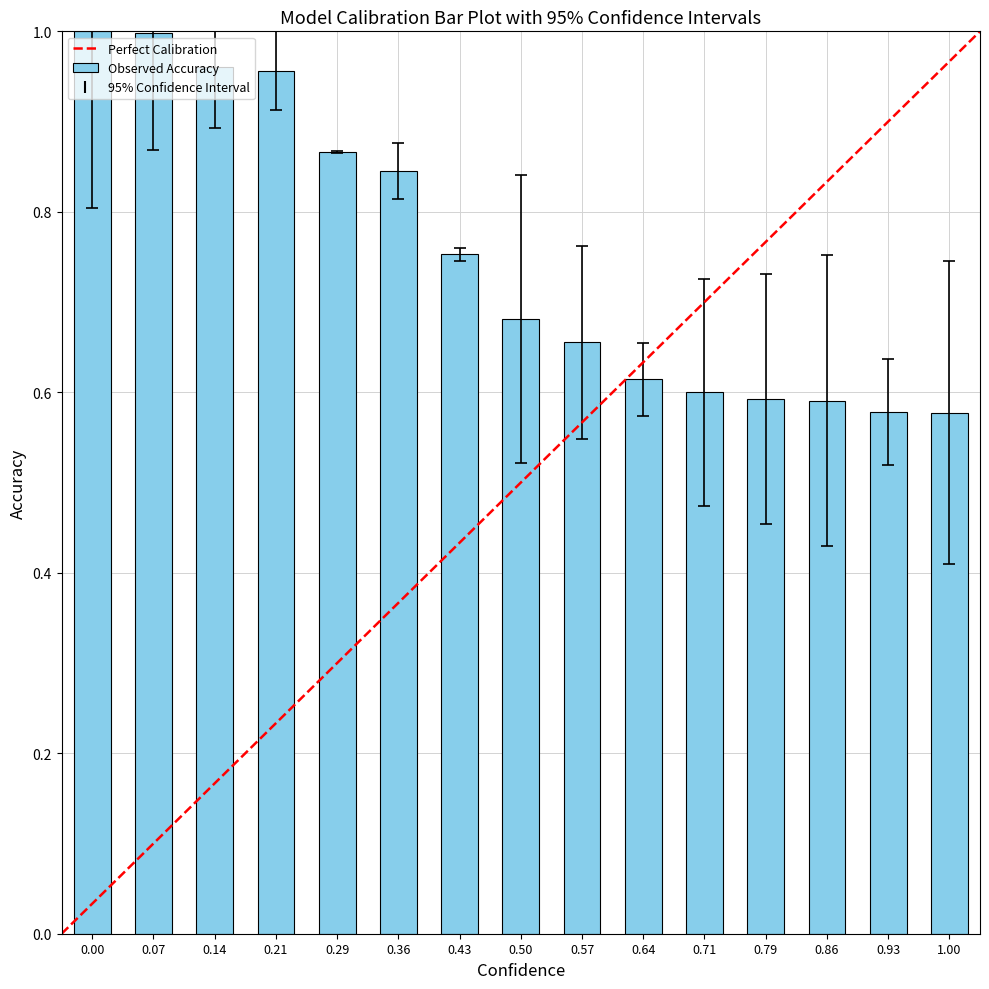

How many series are shown in this chart?

1